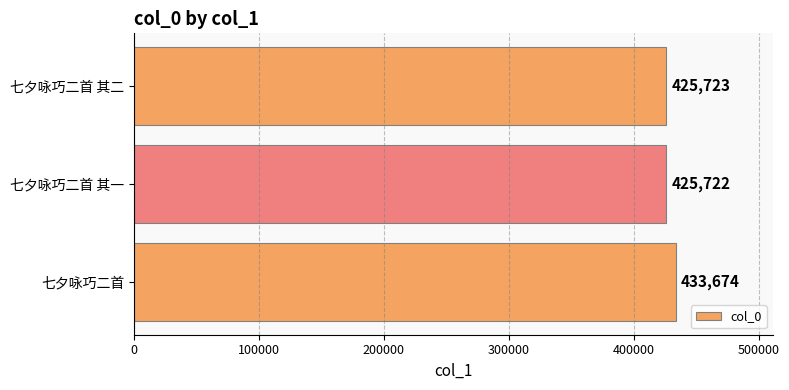

List the labels in order of value, smallest first.

七夕咏巧二首 其一, 七夕咏巧二首 其二, 七夕咏巧二首